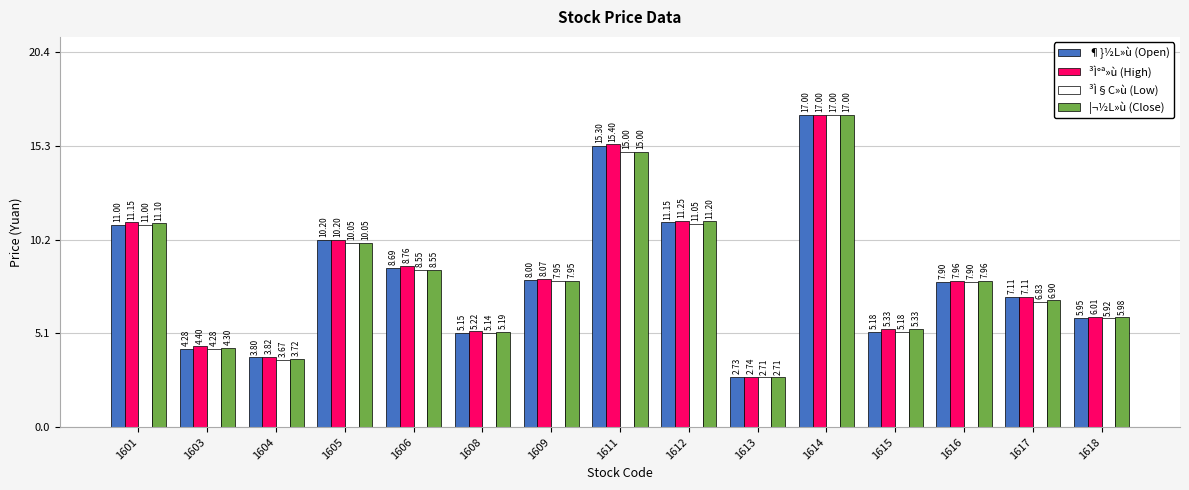

Which series changed the most between 1608 and 1614?

³Ì§C»ù (Low)